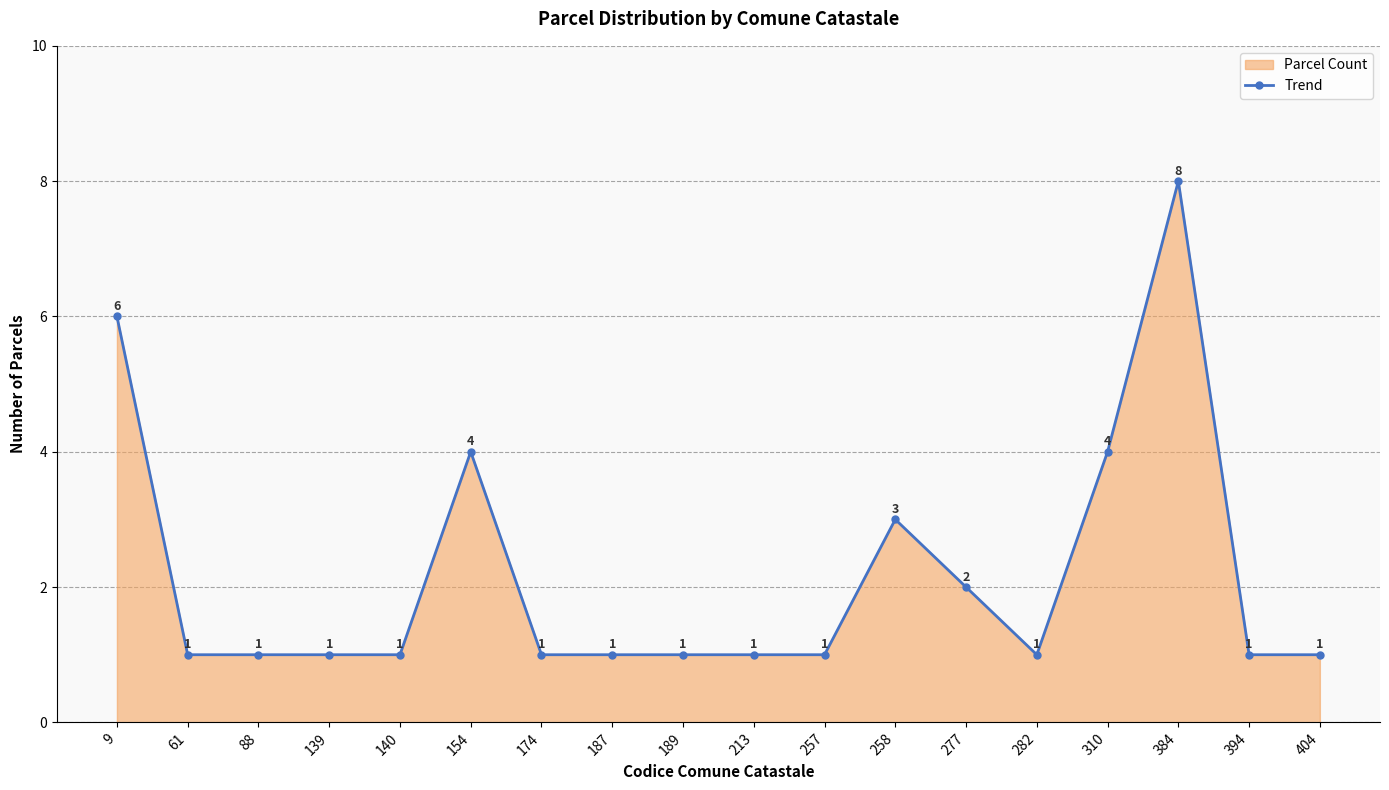

Does the chart have visible grid lines?

Yes